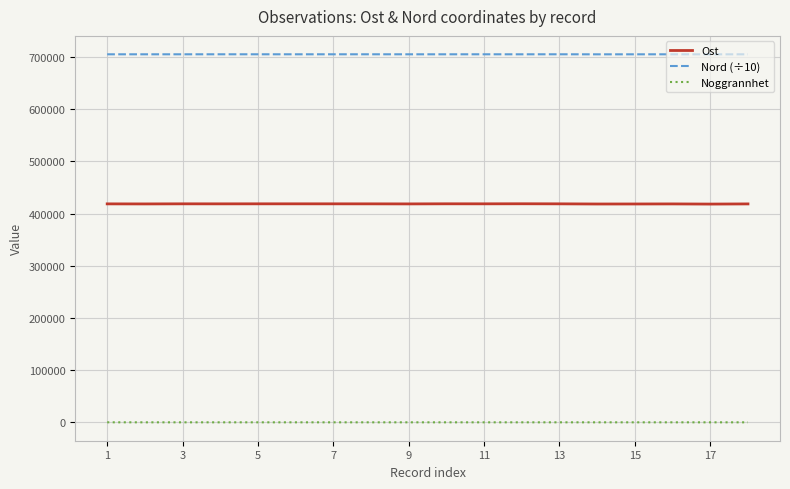

Is this an area chart (filled region under the line)?

No